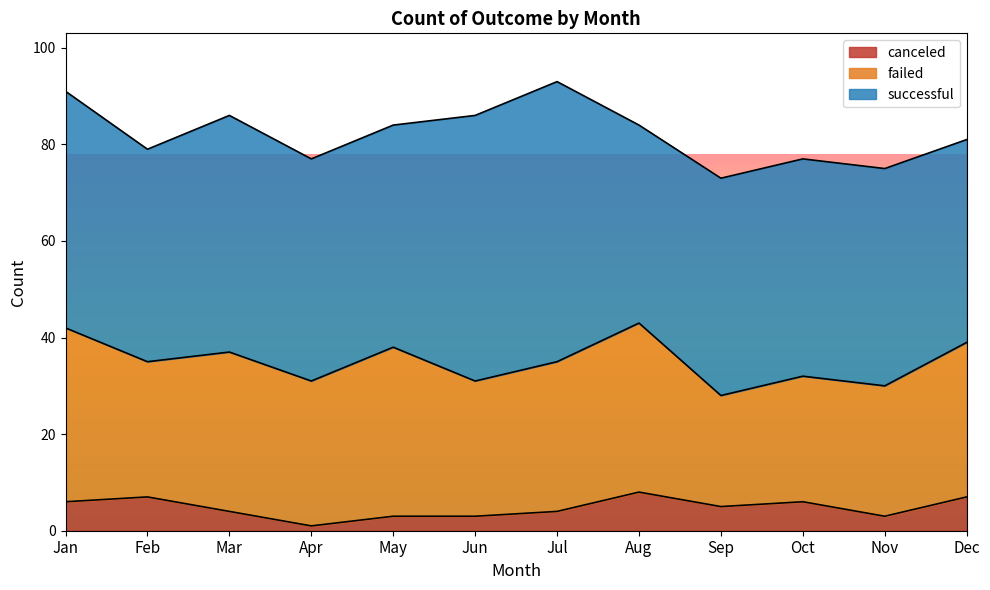

What is the sum of all successful values?

565